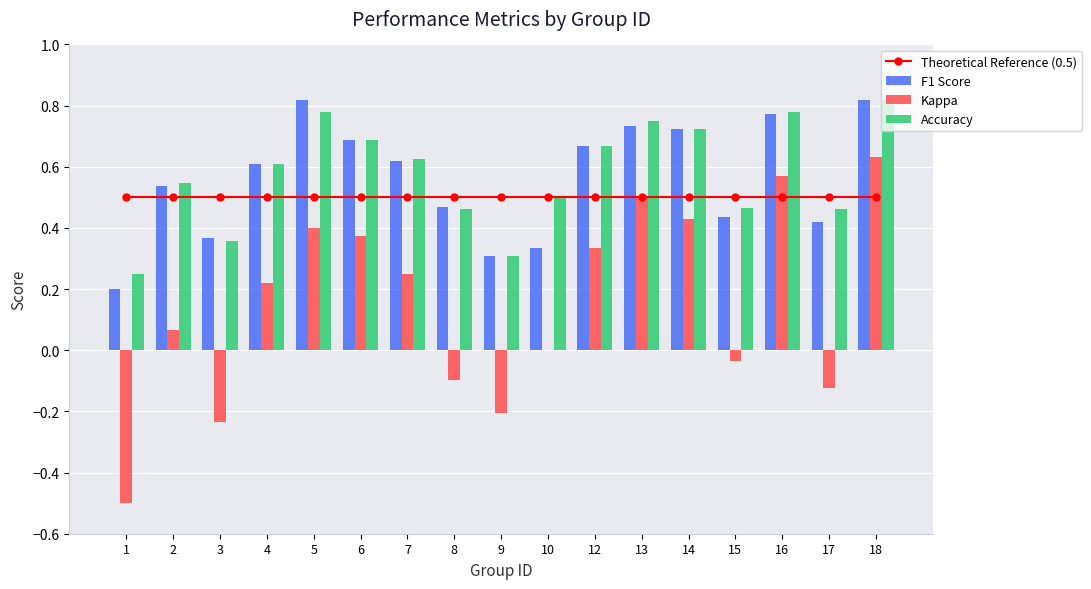

What is the average value of the Kappa series?

0.2